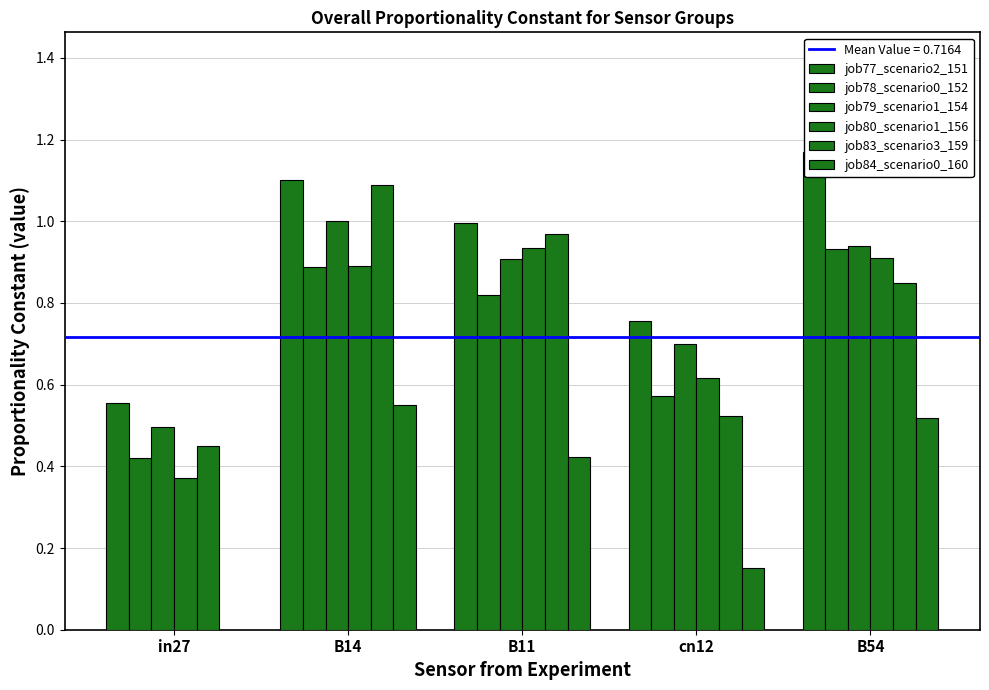

Rank the series at in27 from lowest to highest value.

job84_scenario0_160, job80_scenario1_156, job78_scenario0_152, job83_scenario3_159, job79_scenario1_154, job77_scenario2_151